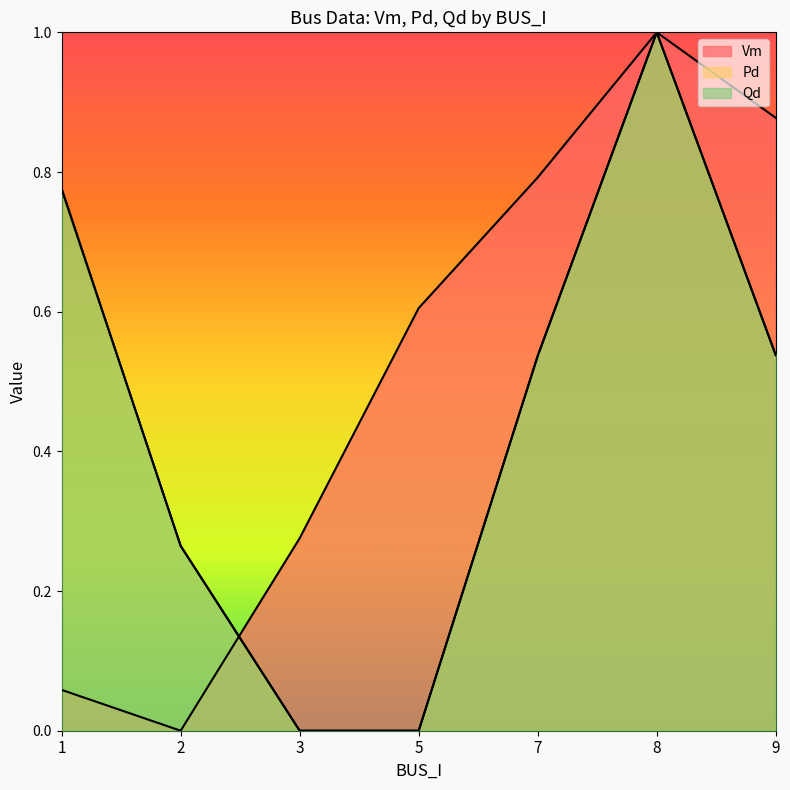

Does the chart have visible grid lines?

No